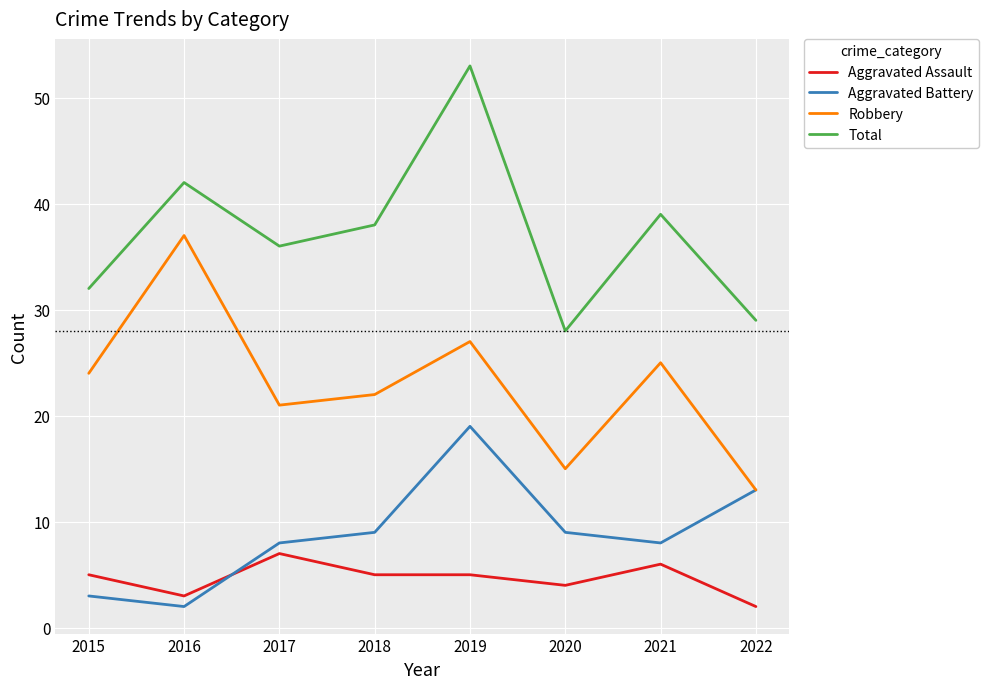

Between 2017 and 2020, which series saw the biggest shift?

Total